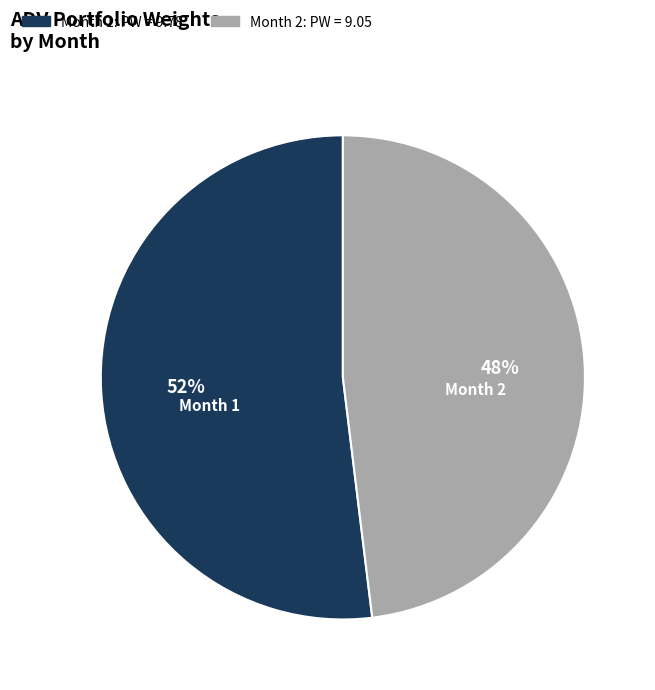

To the nearest percent, what percentage of the pie is Month 2?

48%